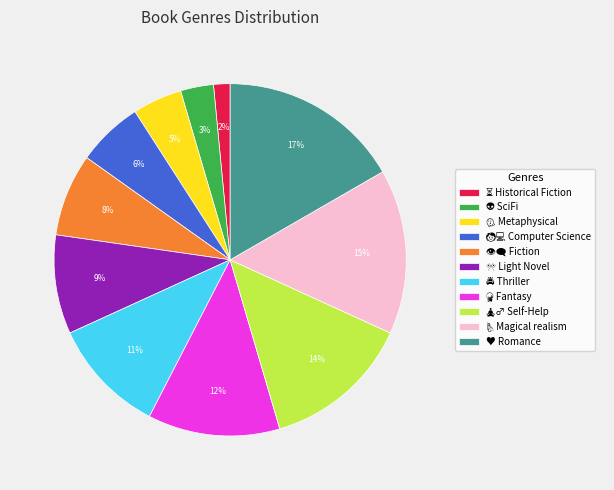

Is it true that ♥ Romance is 24% of the pie?

False